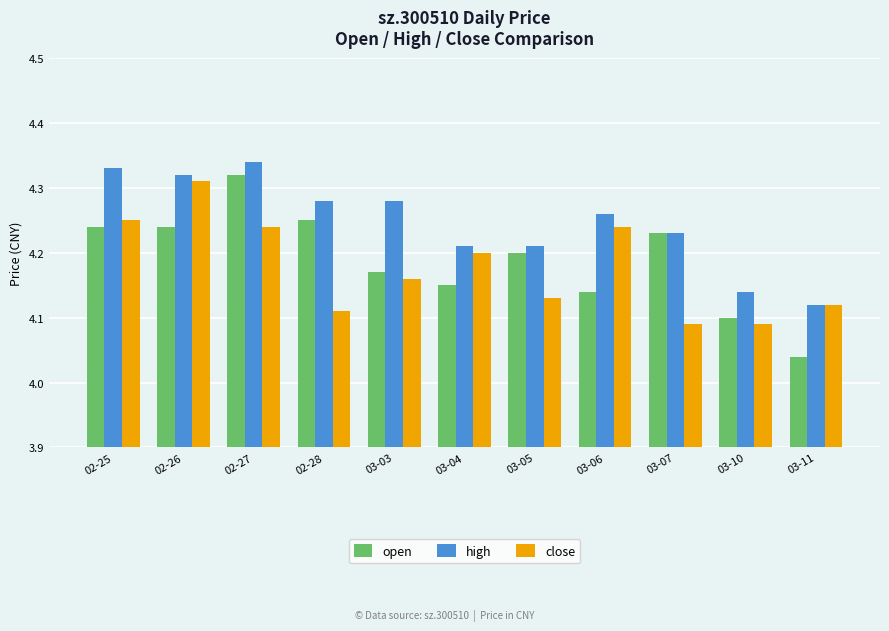

Count the close values in the range 4 to 5.

11